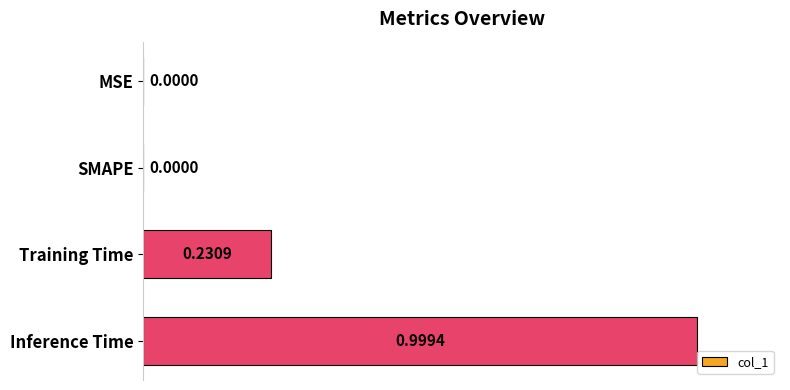

What is the sum of the values at Inference Time and SMAPE?

1.0